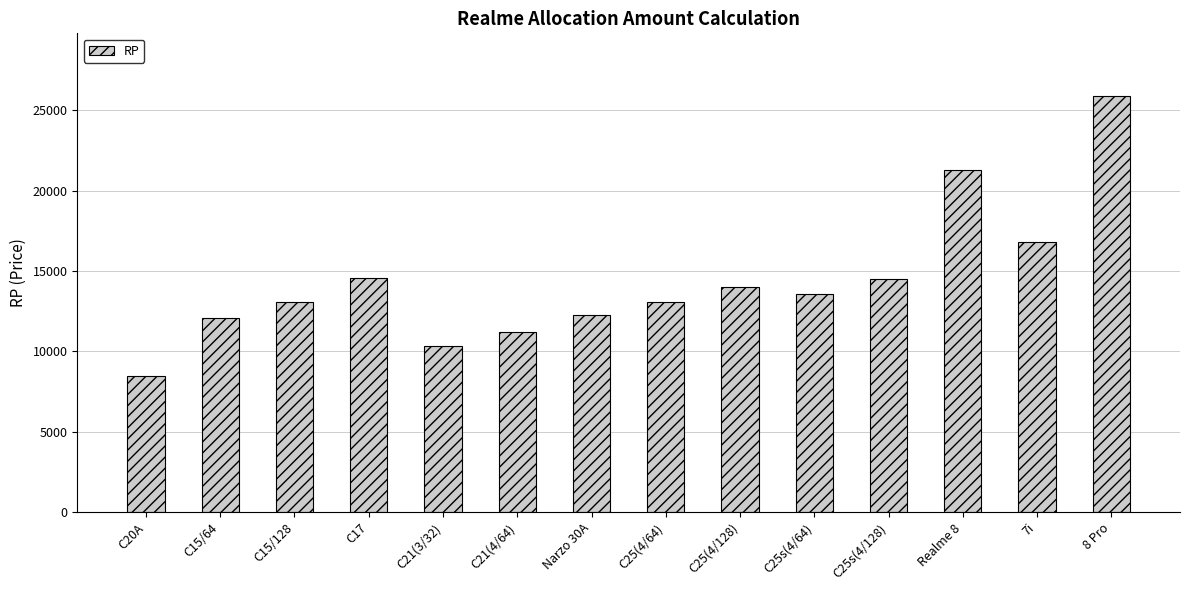

True or false: the data shows 2970 at C25(4/128).

False